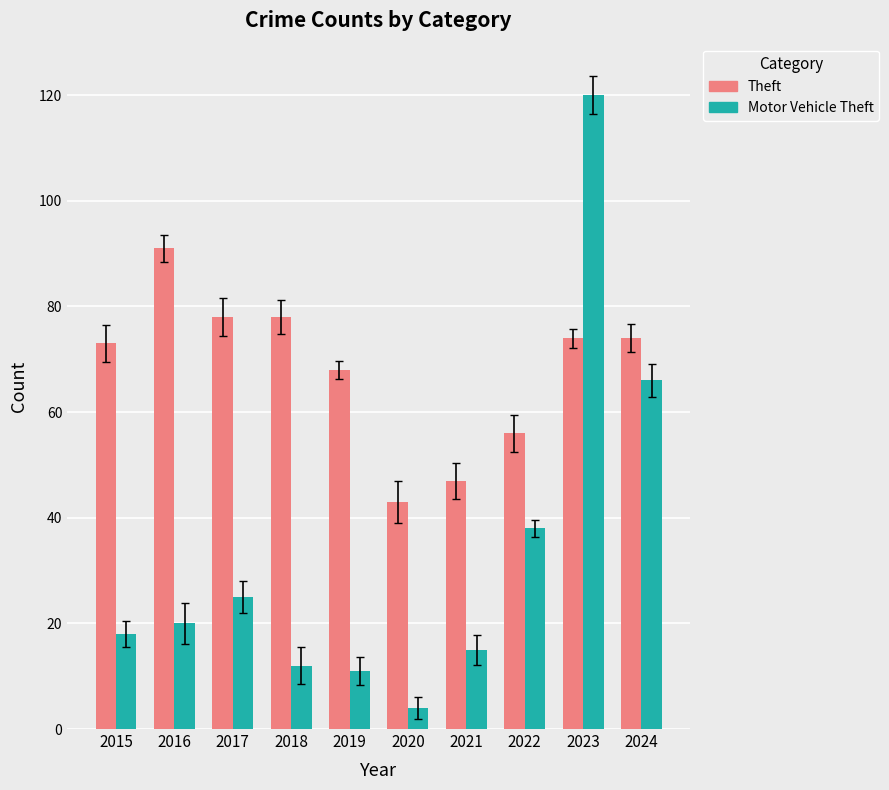

What is the difference between the highest and lowest values at 2019?

57